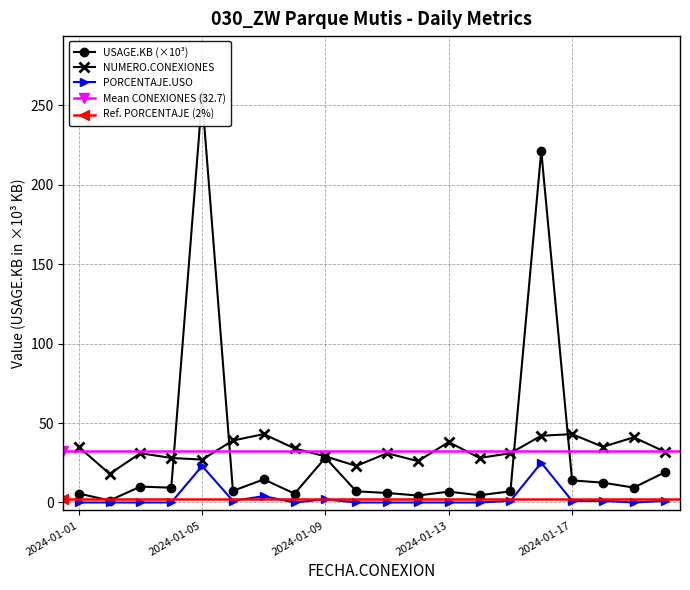

True or false: USAGE.KB and PORCENTAJE.USO intersect in this chart.

False